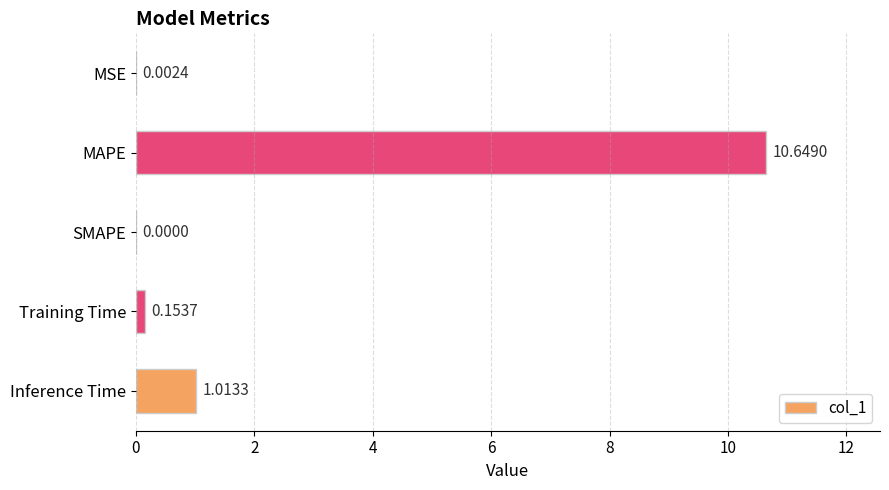

At which label is the value closest to 5?

Inference Time